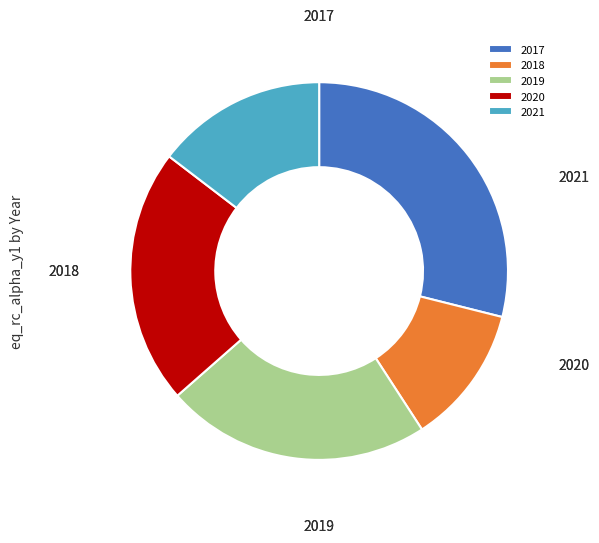

Which has a higher value, 2018 or 2020?

2020